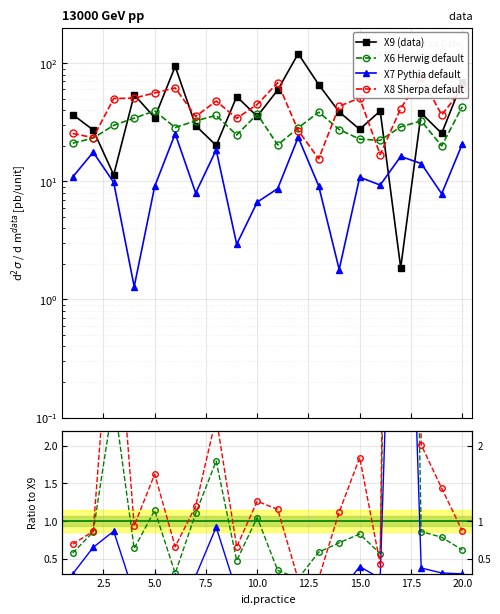

Which category has the lowest value in the X6 series?

19